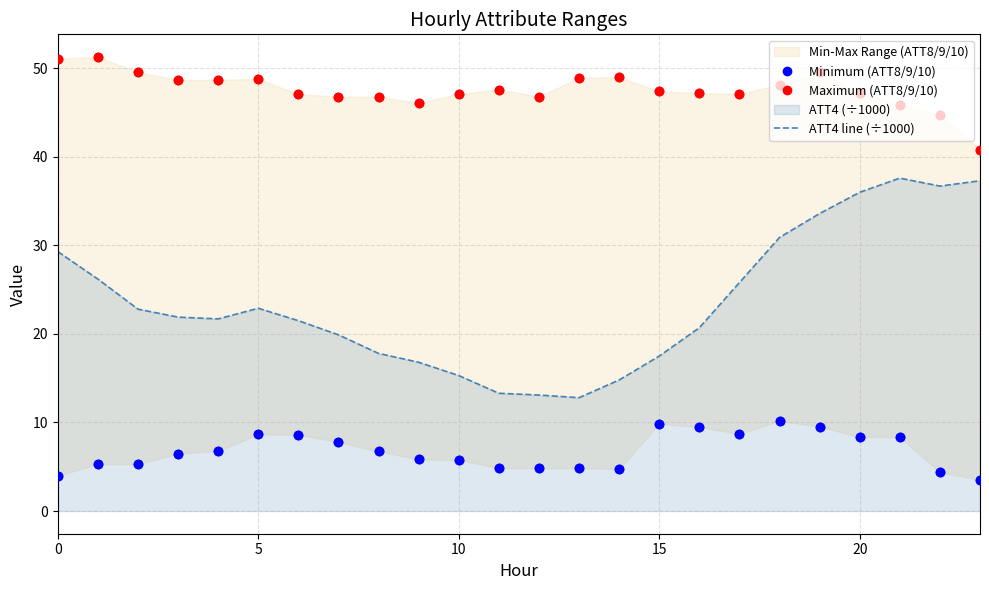

At which category is the sum across all series the highest?

19